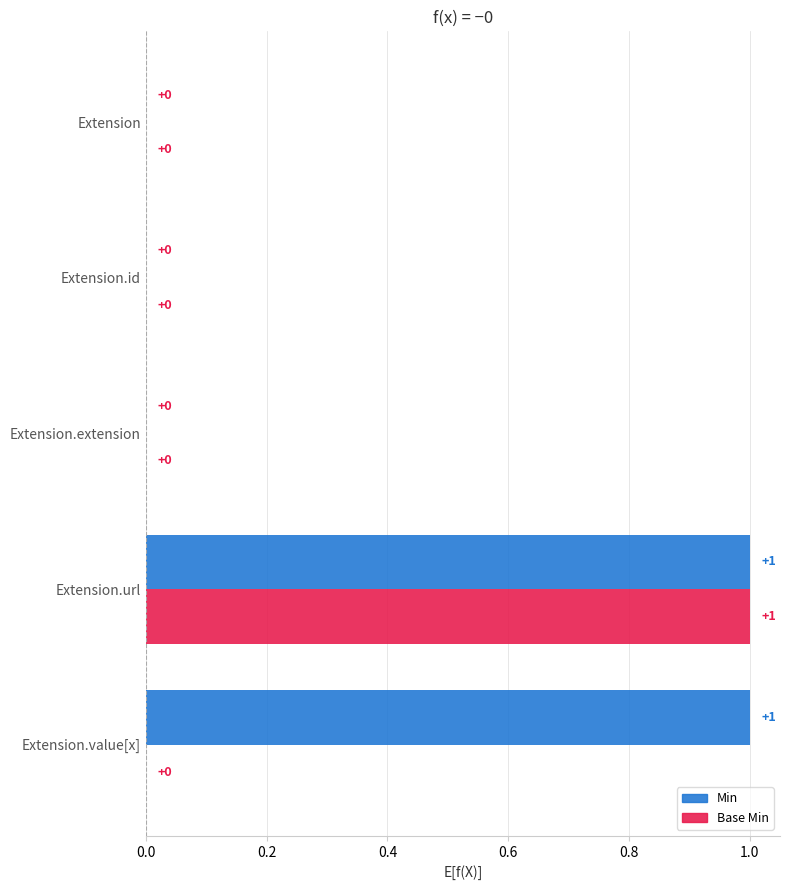

How many Min values are between 0 and 1?

5